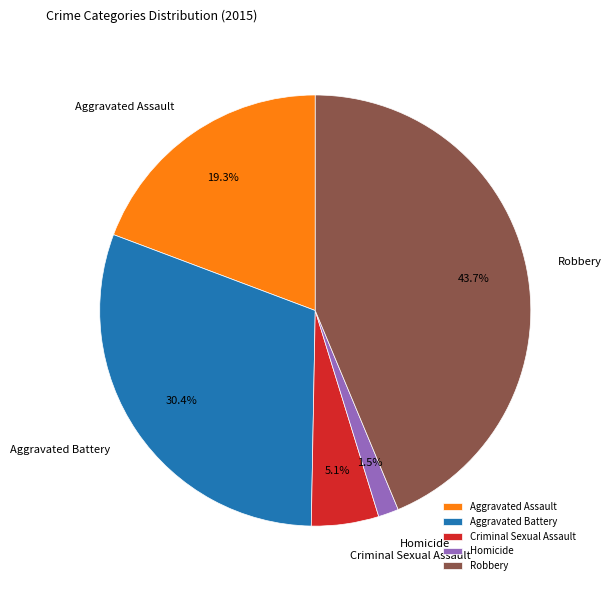

Which has a higher value, Aggravated Battery or Criminal Sexual Assault?

Aggravated Battery